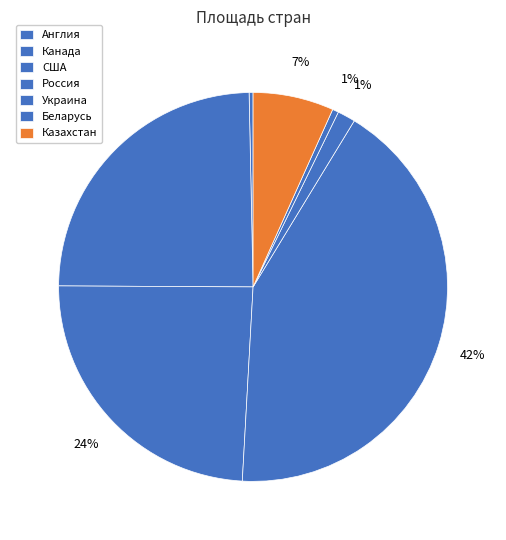

Does any single category account for the majority?

No